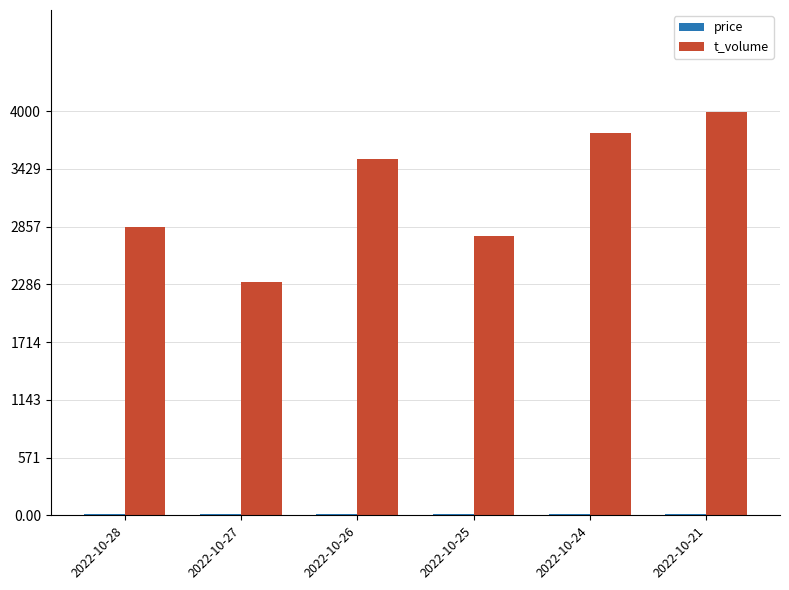

How many groups of bars are there?

6